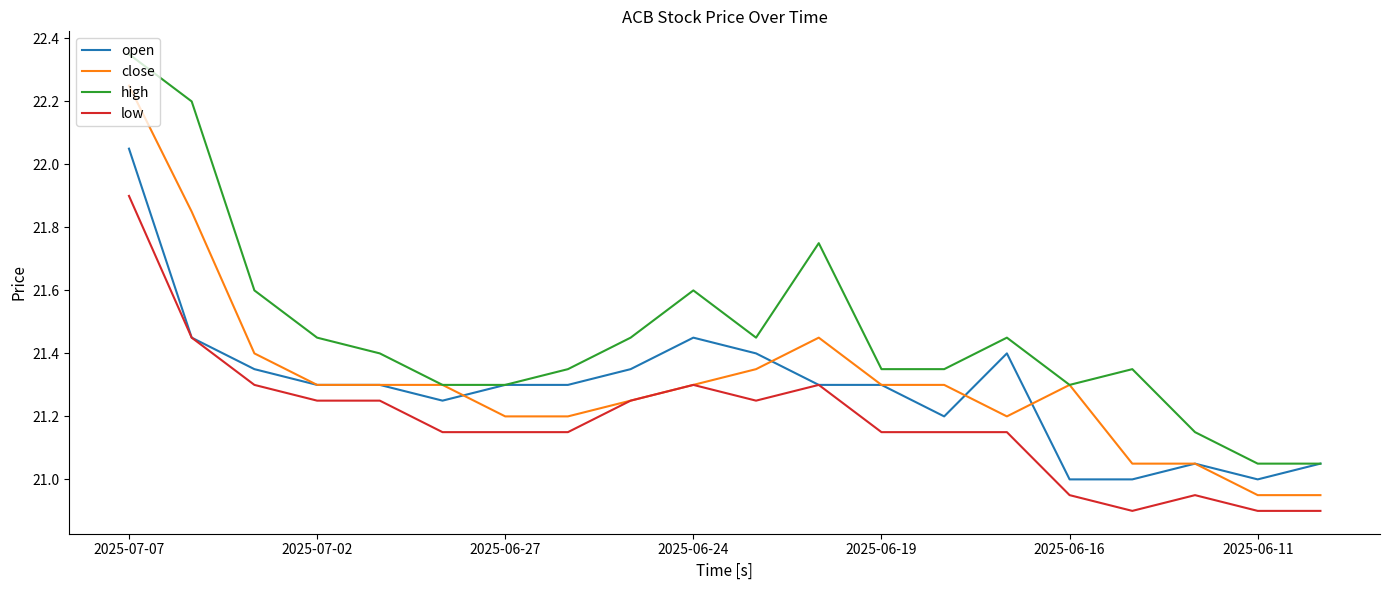

List the series in order of their peak value, lowest first.

low, open, close, high